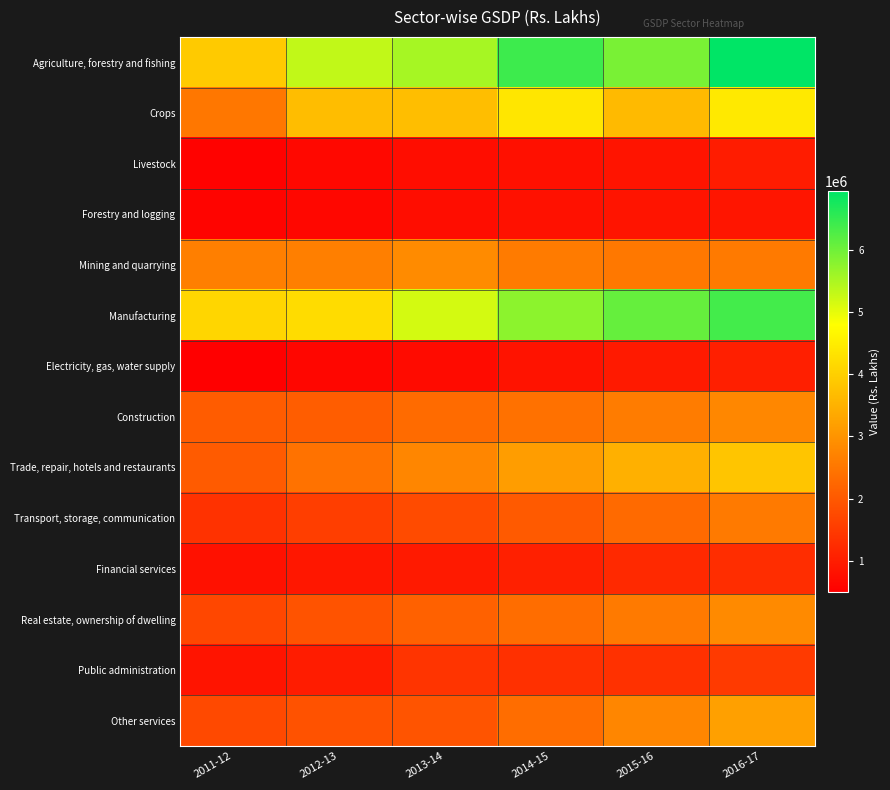

List the series in order of their peak value, lowest first.

Forestry and logging, Livestock, Electricity, gas, water supply, Financial services, Public administration, Transport, storage, communication, Construction, Real estate, ownership of dwelling, Mining and quarrying, Other services, Trade, repair, hotels and restaurants, Crops, Manufacturing, Agriculture, forestry and fishing